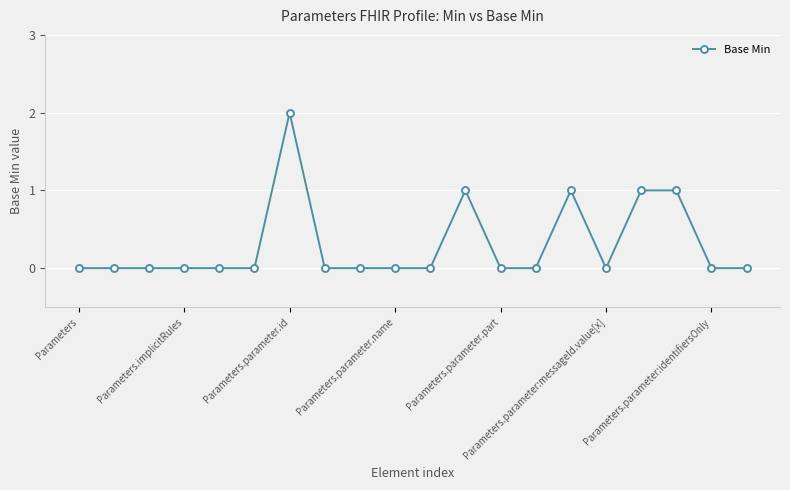

How many lines are shown in the chart?

1